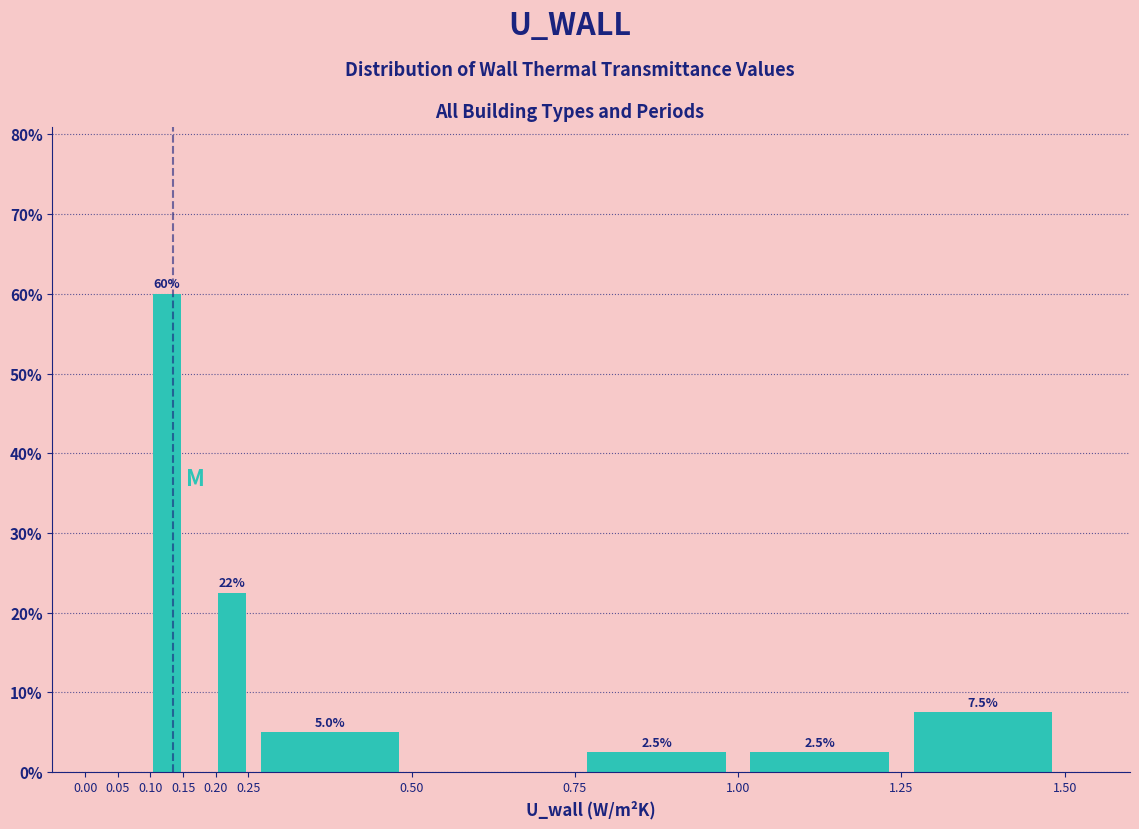

Over which range of the x-axis is the bar tallest?

0.10 to 0.15